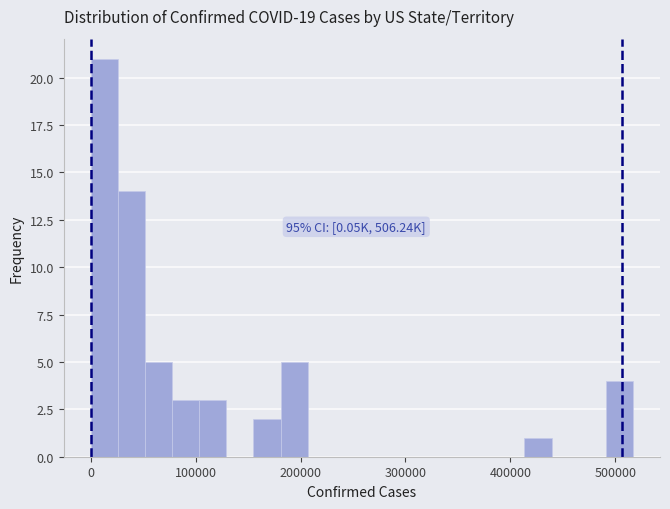

Read against the x-axis, roughly where is the centre of the tallest bar?

10000